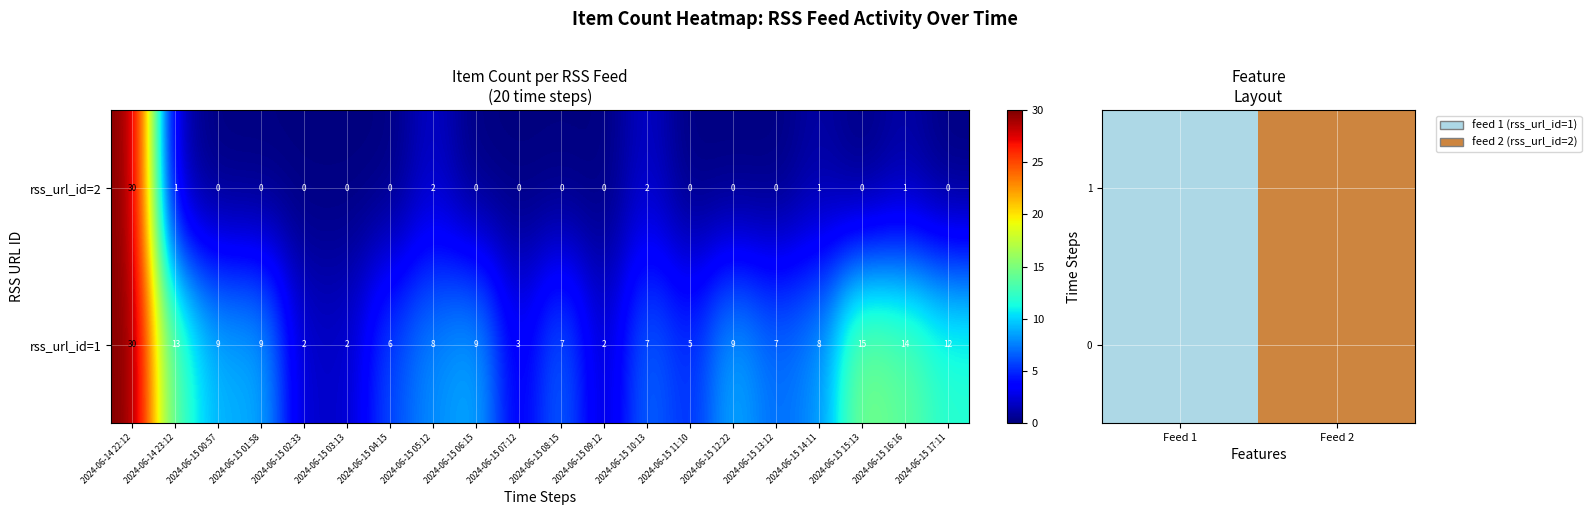

Is the value of rss_url_id=2 at 2024-06-15 16:16 greater than the value of rss_url_id=1 at 2024-06-15 06:15?

No